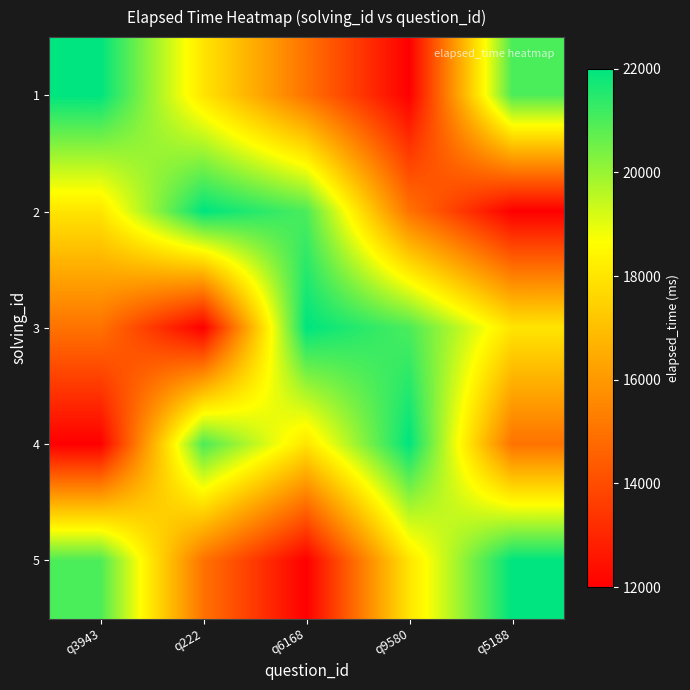

At which category is the sum across all series the highest?

q3943